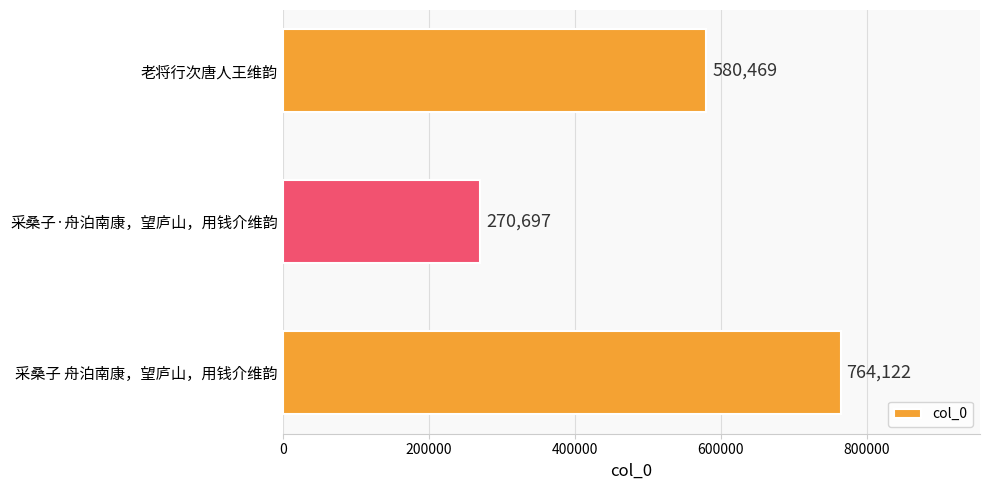

The chart shows a value of 1061939 at 采桑子 舟泊南康，望庐山，用钱介维韵. True or false?

False